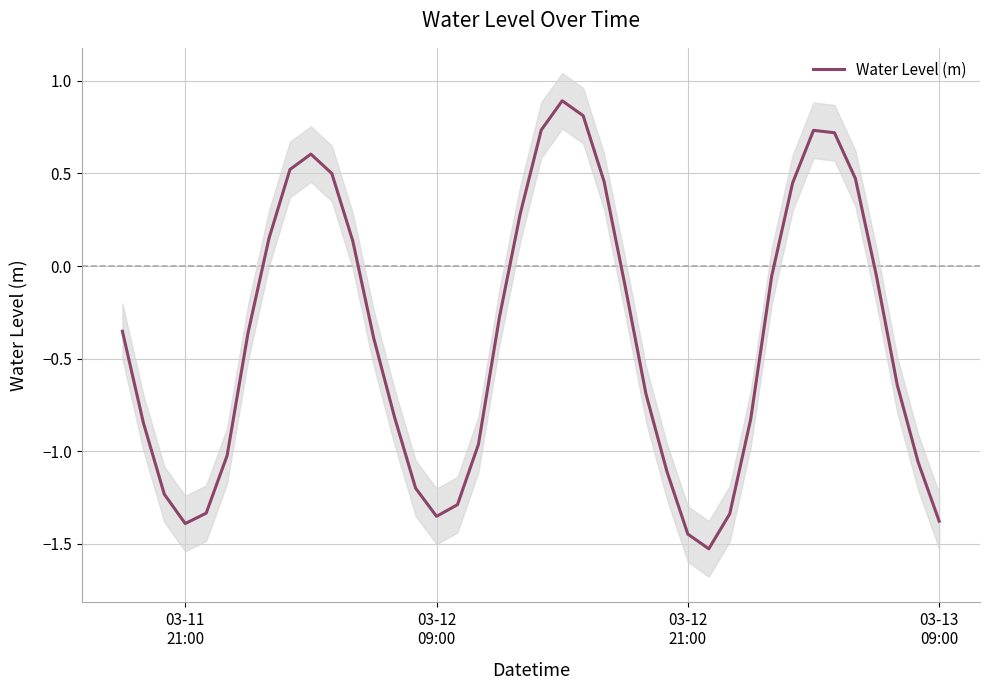

What is the minimum value for Water Level (m)?

-1.5